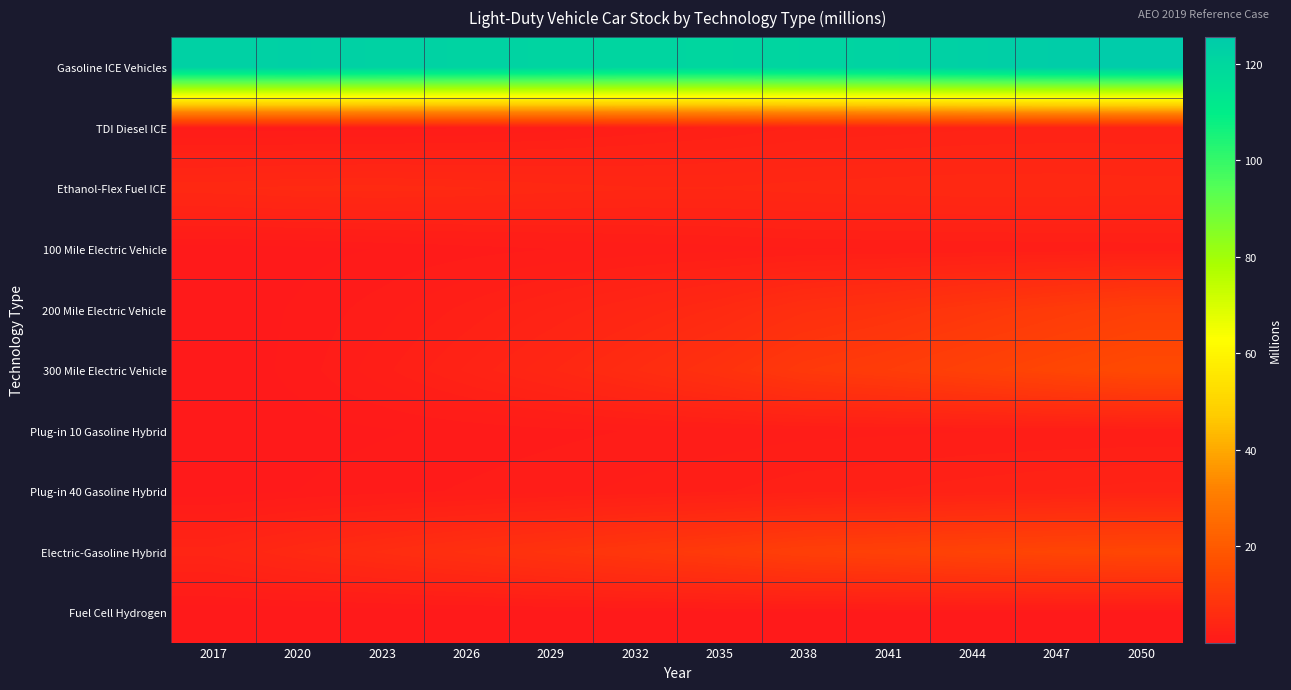

Reading right to left, transcribe all the data shown in this chart.

Gasoline ICE Vehicles: 2050=125.6	2047=124.7	2044=123.3	2041=121.9	2038=121.2	2035=120.5	2032=120.8	2029=121.5	2026=122.0	2023=122.5	2020=123.2	2017=122.7
TDI Diesel ICE: 2050=2.9	2047=2.9	2044=2.9	2041=2.7	2038=2.5	2035=2.0	2032=1.6	2029=1.2	2026=1.0	2023=0.8	2020=0.8	2017=0.8
Ethanol-Flex Fuel ICE: 2050=4.8	2047=4.9	2044=4.9	2041=4.8	2038=4.7	2035=4.5	2032=4.5	2029=4.7	2026=5.0	2023=5.1	2020=5.1	2017=4.8
100 Mile Electric Vehicle: 2050=1.6	2047=1.6	2044=1.5	2041=1.5	2038=1.4	2035=1.3	2032=1.1	2029=1.0	2026=0.8	2023=0.5	2020=0.3	2017=0.2
200 Mile Electric Vehicle: 2050=11.6	2047=10.3	2044=8.9	2041=7.6	2038=6.7	2035=5.0	2032=4.0	2029=3.0	2026=2.1	2023=1.2	2020=0.6	2017=0.1
300 Mile Electric Vehicle: 2050=15.1	2047=13.8	2044=12.3	2041=10.8	2038=9.8	2035=7.5	2032=5.8	2029=4.3	2026=3.0	2023=1.8	2020=0.7	2017=0.0
Plug-in 10 Gasoline Hybrid: 2050=1.5	2047=1.5	2044=1.4	2041=1.4	2038=1.3	2035=1.2	2032=1.0	2029=0.8	2026=0.6	2023=0.4	2020=0.3	2017=0.2
Plug-in 40 Gasoline Hybrid: 2050=3.2	2047=3.0	2044=2.7	2041=2.5	2038=2.3	2035=1.9	2032=1.6	2029=1.3	2026=1.1	2023=0.8	2020=0.5	2017=0.2
Electric-Gasoline Hybrid: 2050=13.9	2047=13.6	2044=13.0	2041=12.2	2038=11.6	2035=10.3	2032=9.2	2029=8.1	2026=7.0	2023=6.0	2020=4.9	2017=3.7
Fuel Cell Hydrogen: 2050=0.4	2047=0.4	2044=0.4	2041=0.4	2038=0.4	2035=0.3	2032=0.3	2029=0.3	2026=0.2	2023=0.1	2020=0.0	2017=0.0